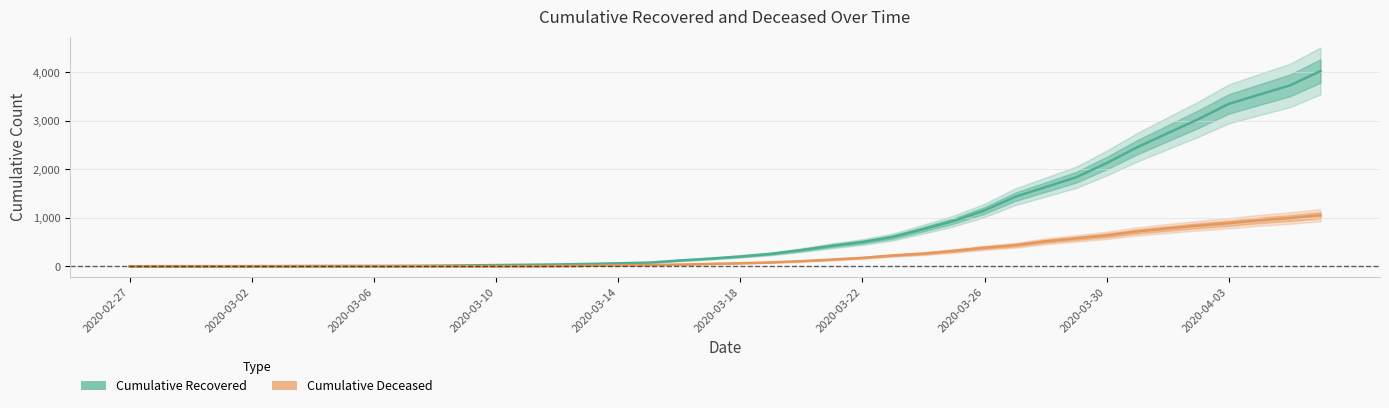

Reading right to left, transcribe all the data shown in this chart.

cumulative_recovered: 2020-04-06=4027	2020-04-05=3730	2020-04-04=3541	2020-04-03=3350	2020-04-02=3034	2020-04-01=2746	2020-03-31=2456	2020-03-30=2130	2020-03-29=1837	2020-03-28=1635	2020-03-27=1434	2020-03-26=1154	2020-03-25=938	2020-03-24=768	2020-03-23=607	2020-03-22=501	2020-03-21=424	2020-03-20=335	2020-03-19=258	2020-03-18=204	2020-03-17=159	2020-03-16=121	2020-03-15=77	2020-03-14=63	2020-03-13=50	2020-03-12=40	2020-03-11=33	2020-03-10=27	2020-03-09=20	2020-03-08=14	2020-03-07=10	2020-03-06=9	2020-03-05=9	2020-03-04=8	2020-03-03=6	2020-03-02=5	2020-03-01=4	2020-02-29=4	2020-02-28=4	2020-02-27=3
cumulative_deceased: 2020-04-06=1054	2020-04-05=996	2020-04-04=950	2020-04-03=890	2020-04-02=839	2020-04-01=781	2020-03-31=720	2020-03-30=639	2020-03-29=578	2020-03-28=517	2020-03-27=435	2020-03-26=384	2020-03-25=319	2020-03-24=263	2020-03-23=225	2020-03-22=175	2020-03-21=140	2020-03-20=108	2020-03-19=82	2020-03-18=65	2020-03-17=51	2020-03-16=37	2020-03-15=28	2020-03-14=20	2020-03-13=11	2020-03-12=6	2020-03-11=4	2020-03-10=2	2020-03-09=2	2020-03-08=2	2020-03-07=1	2020-03-06=0	2020-03-05=0	2020-03-04=0	2020-03-03=0	2020-03-02=0	2020-03-01=0	2020-02-29=0	2020-02-28=0	2020-02-27=0